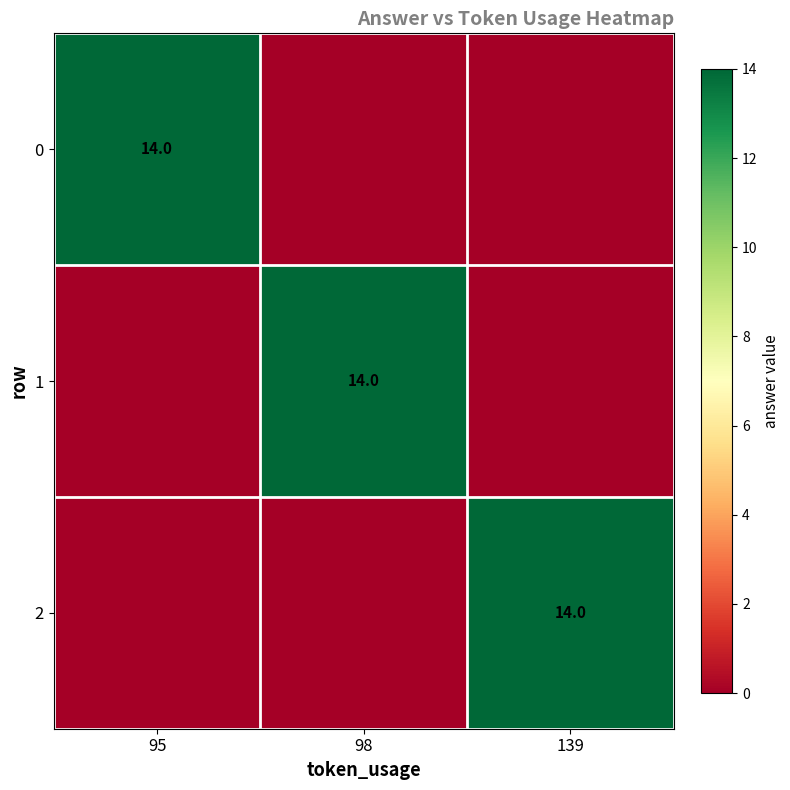

True or false: 2 has a value of 3 at 139.

False